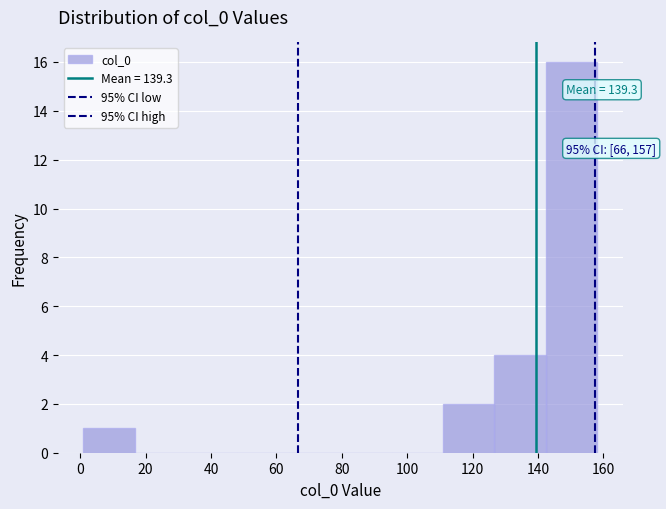

Which range on the x-axis has the tallest bar?

142 to 158